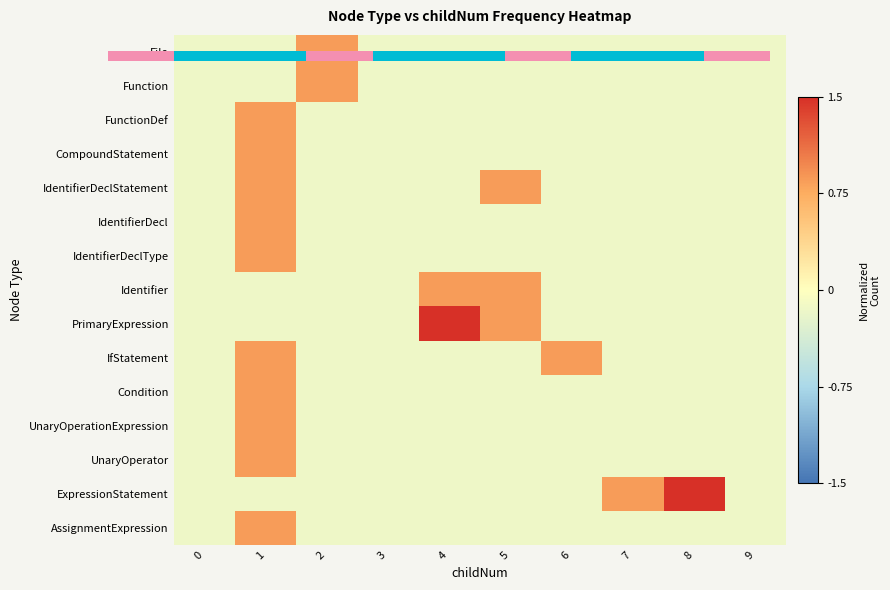

At which label does ExpressionStatement first exceed 0?

7